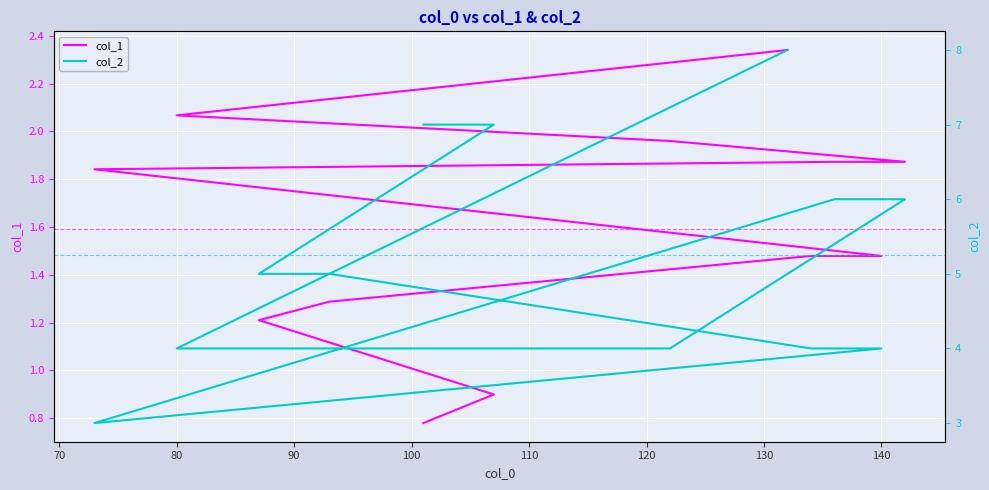

What is the average value of the col_2 series?

5.2